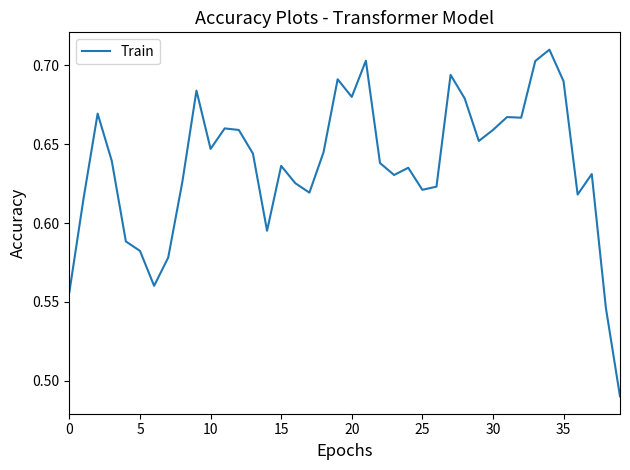

What is the difference between the maximum and minimum values?

0.2